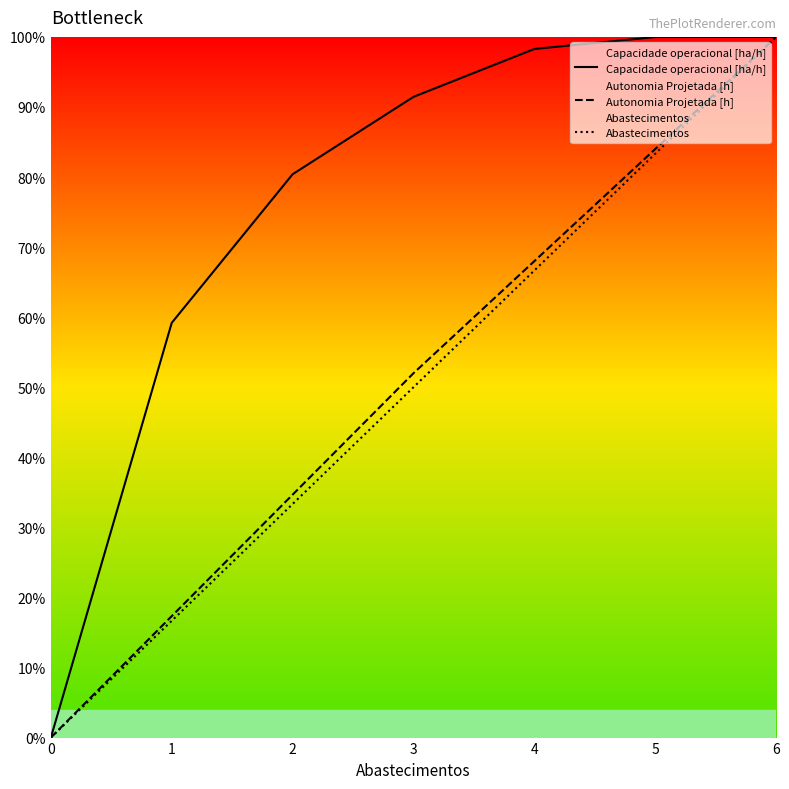

True or false: Abastecimentos and Capacidade operacional [ha/h] cross at least once.

False